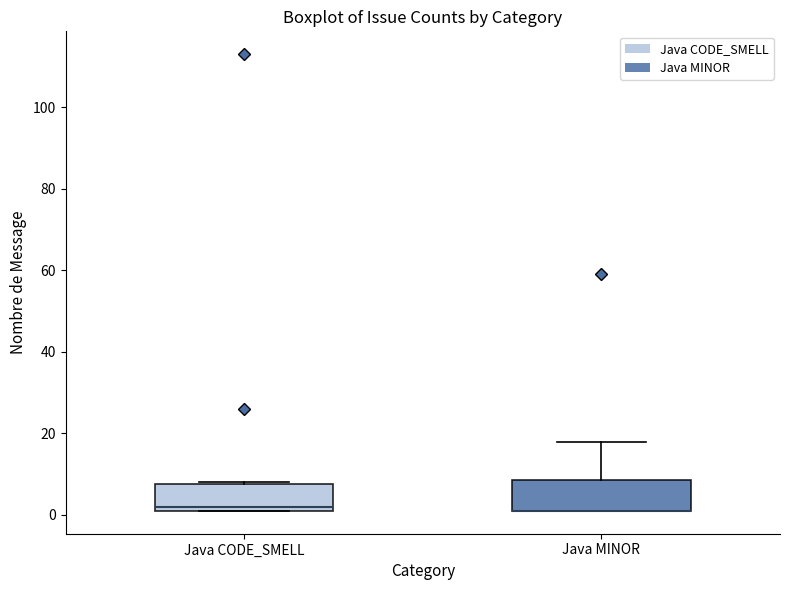

Reading left to right, read every box against the y-axis: the position of its median line, the range the box covers, and the ends of its whiskers. The values are not printed on the chart, so give them approximately, as read against the axis.

Java CODE_SMELL: median 2 (just above the box's lower edge), box 2 to 8, whiskers 2 to 8
Java MINOR: median 2 (drawn on the box's lower edge), box 2 to 8, whiskers 2 to 18